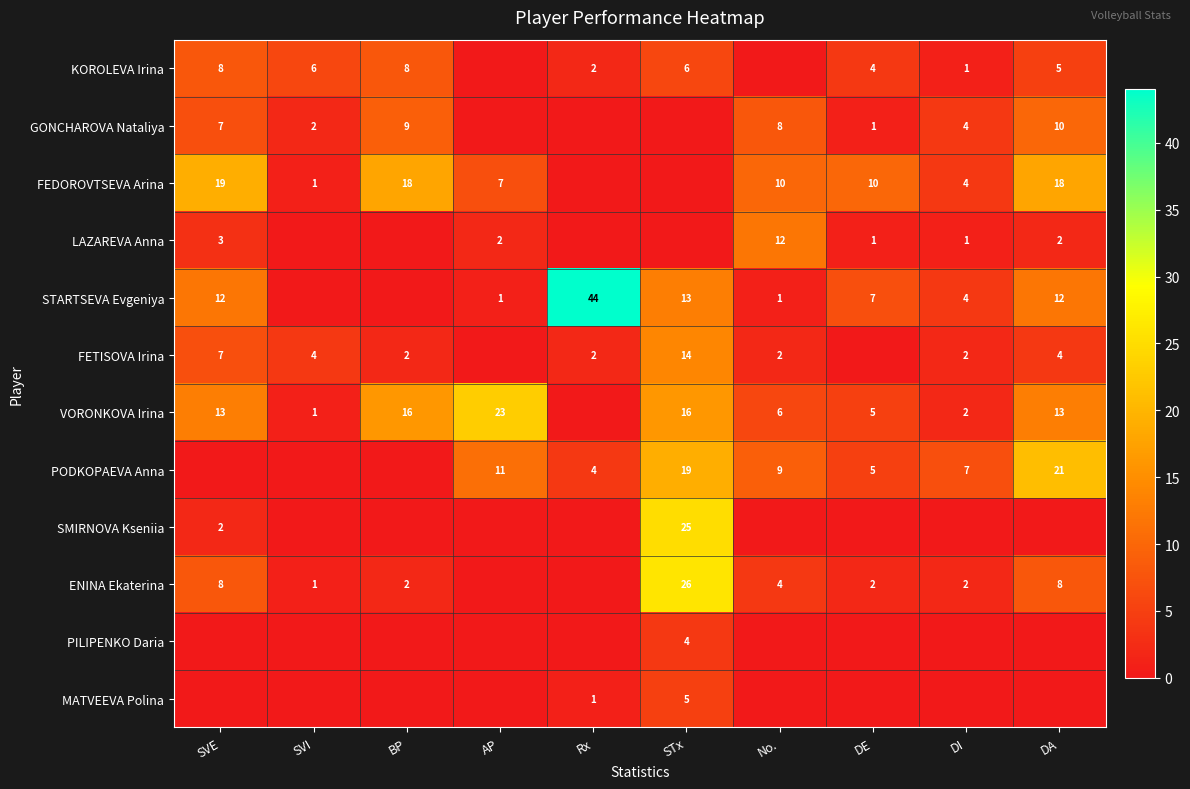

True or false: GONCHAROVA Nataliya has a value of 1 at DE.

True